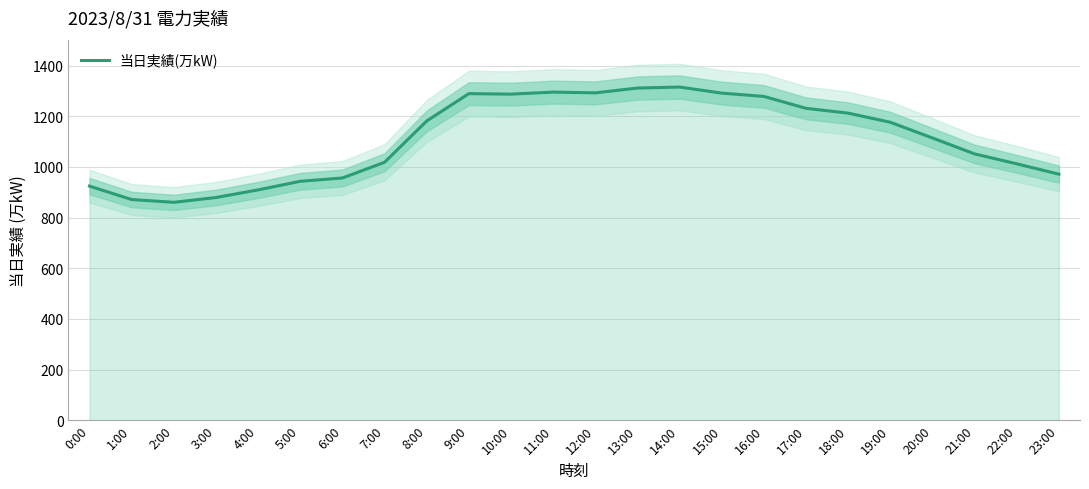

What is the ratio of the value at 0:00 to the value at 21:00?

0.9